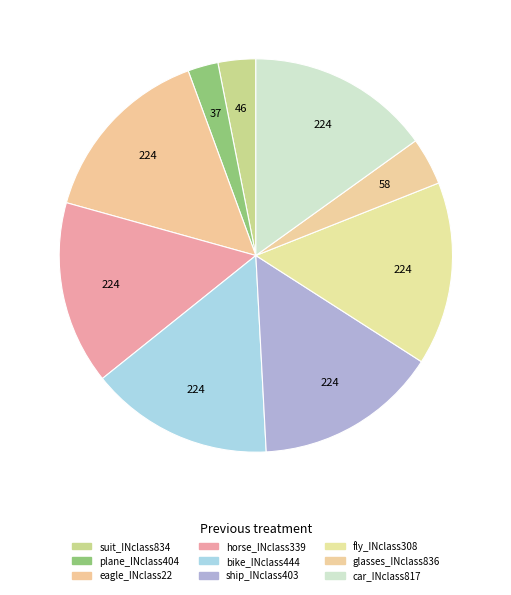

What percentage is the bike_INclass444 slice, to the nearest percent?

15%